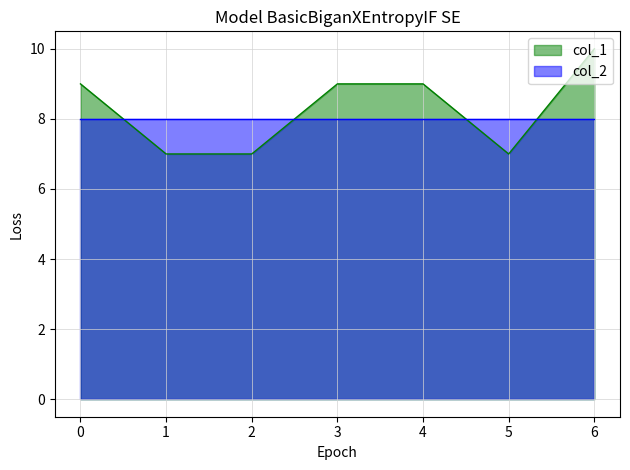

How many points are lower than both their immediate neighbors (excluding endpoints)?

1